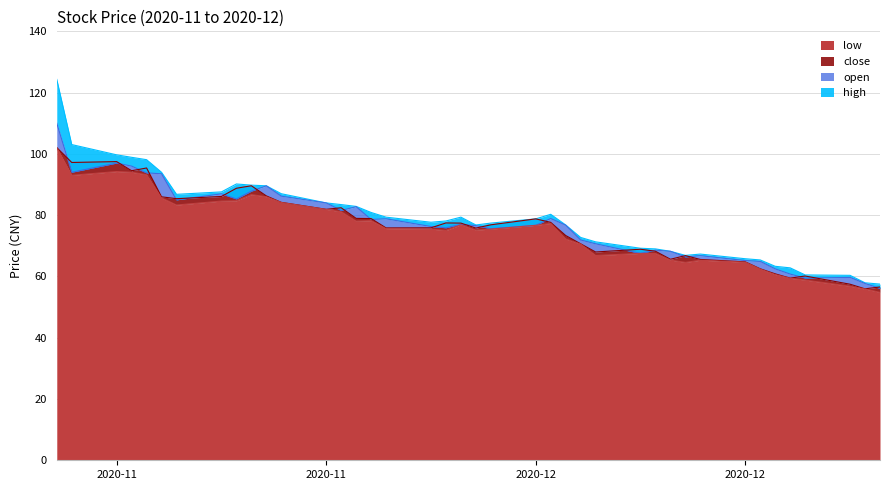

What is the spread (max minus min) of values at 2020-11-18?

3.1